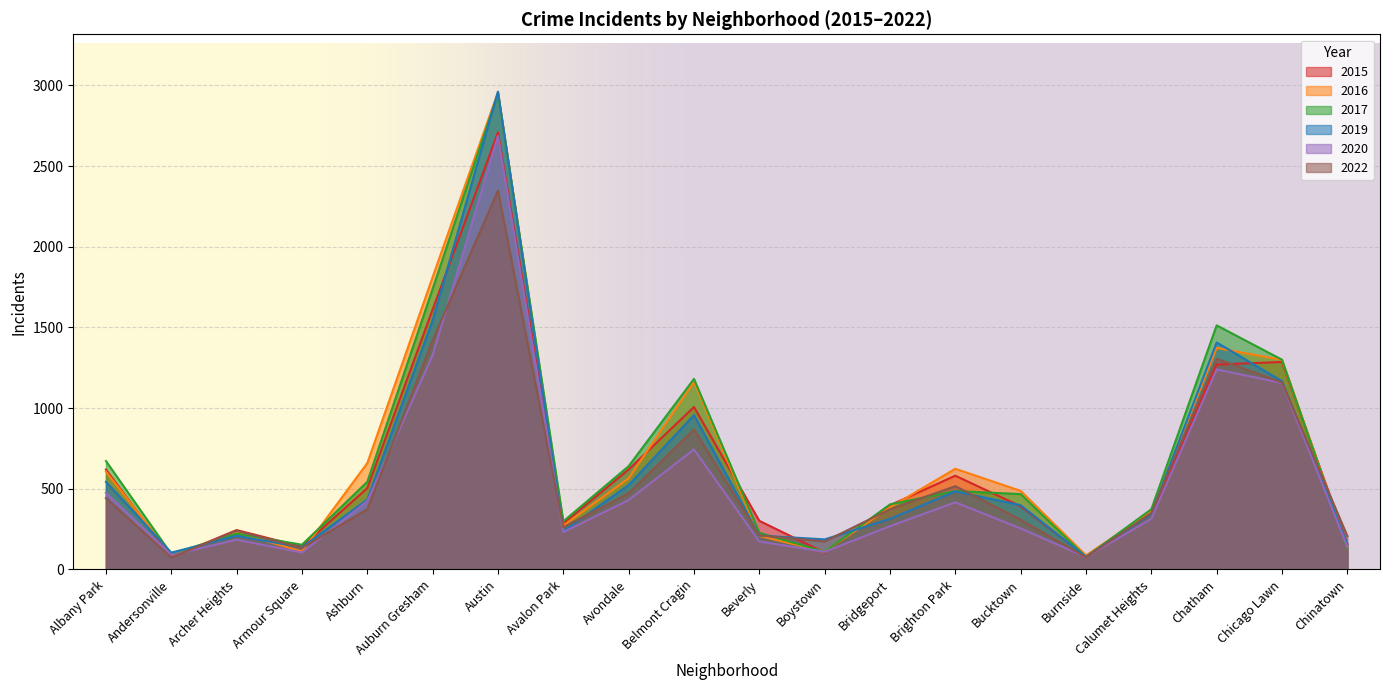

How many times do 2022 and 2019 cross each other?

11